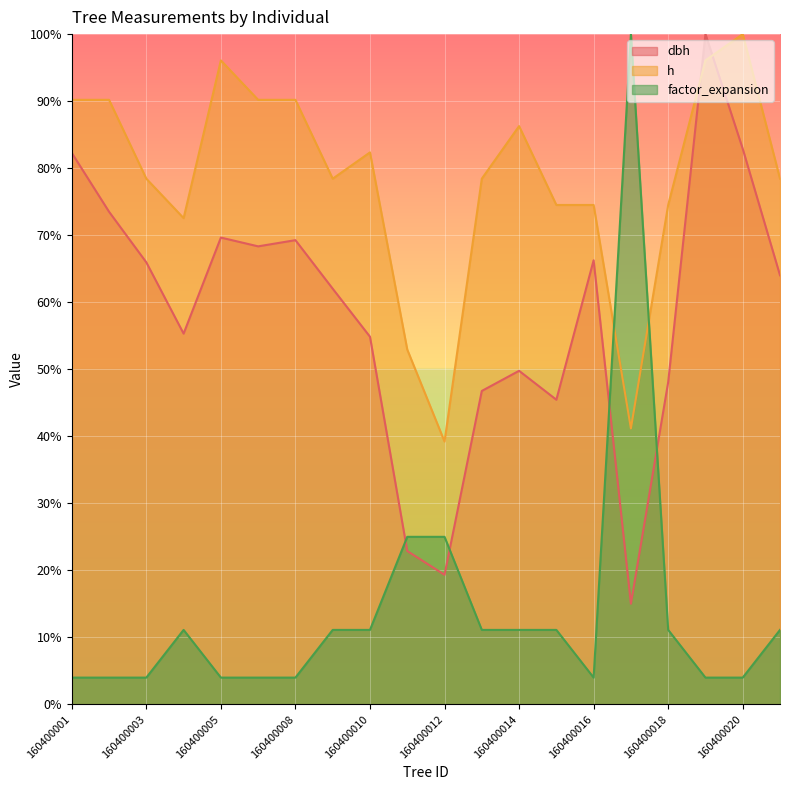

How many intersections are there between h and factor_expansion?

2